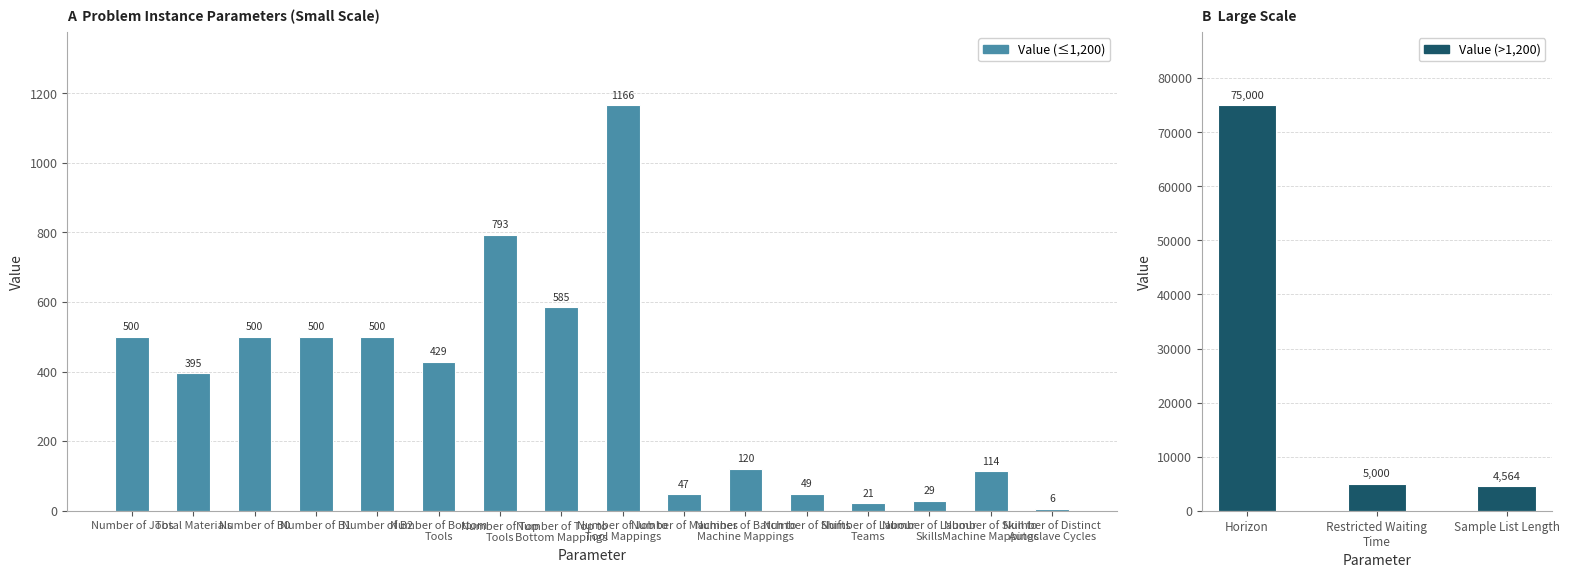

What is the label of the 15th bar from the right?

Number of B2